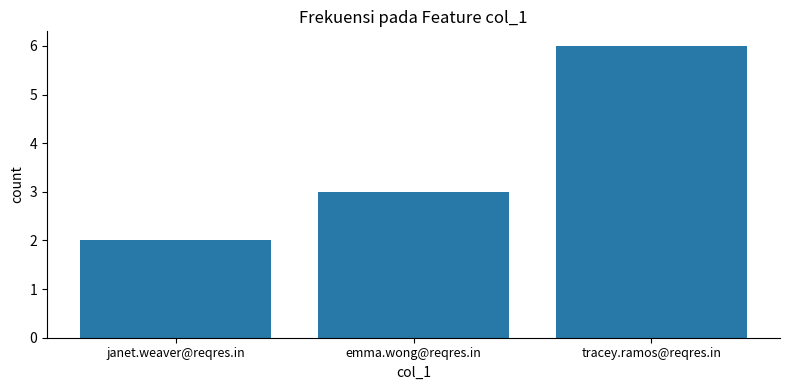

Are the bars grouped side by side (vs. stacked)?

No